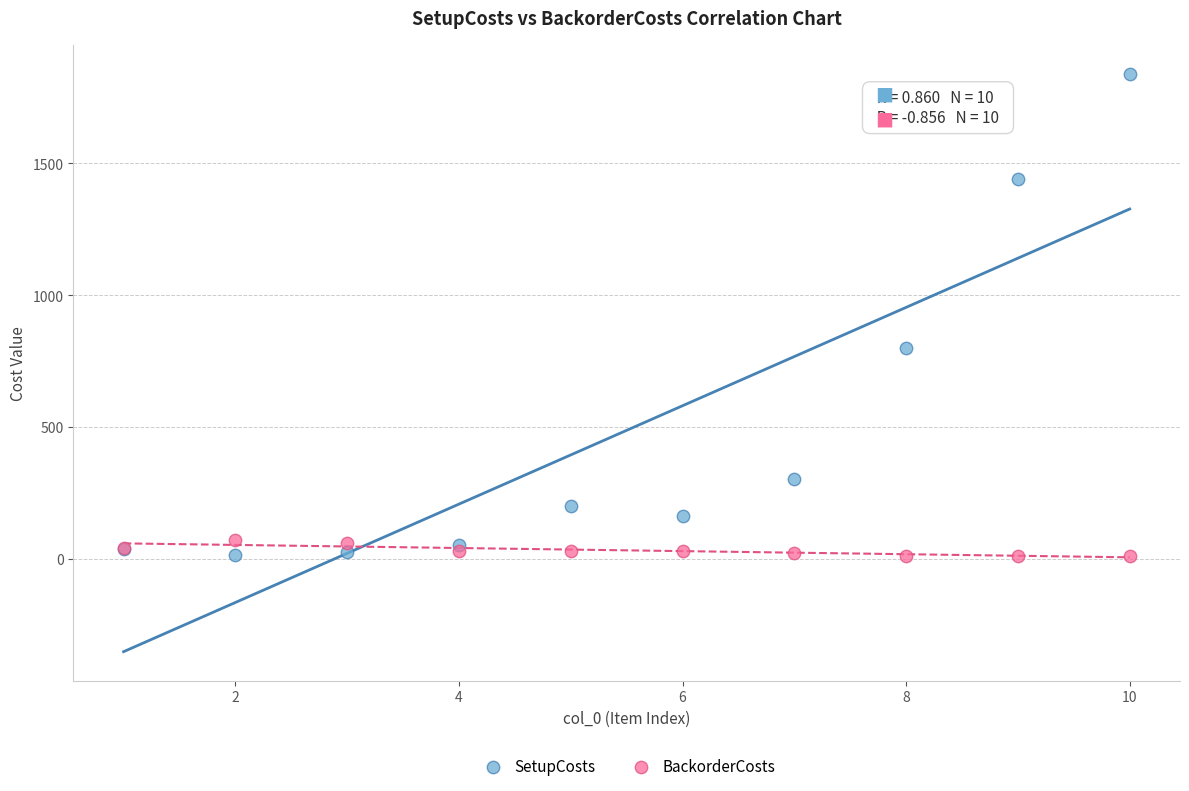

What are all the series names shown in the legend?

SetupCosts, BackorderCosts